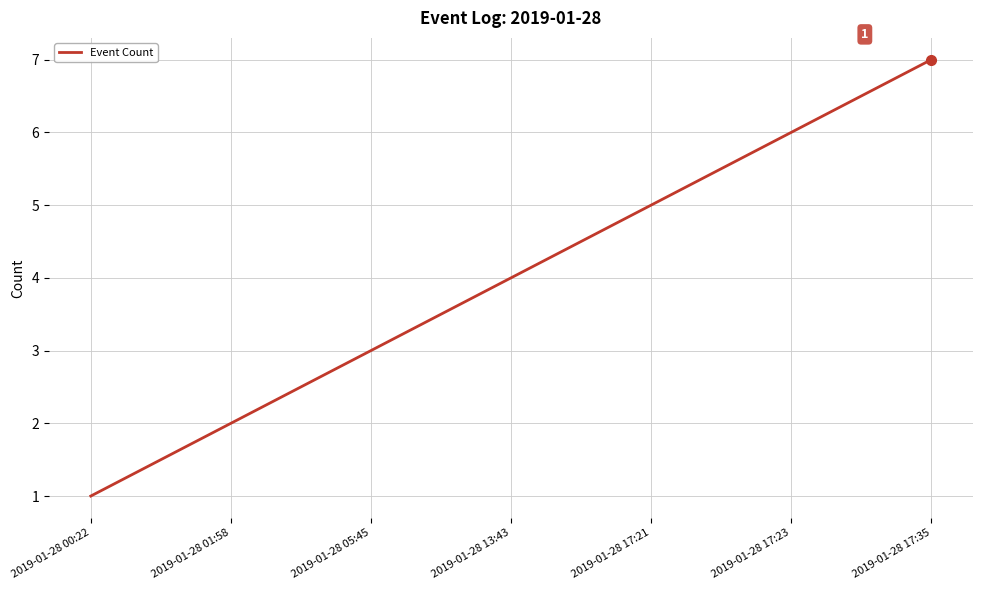

List the labels in order of value, largest first.

2019-01-28 17:35, 2019-01-28 17:23, 2019-01-28 17:21, 2019-01-28 13:43, 2019-01-28 05:45, 2019-01-28 01:58, 2019-01-28 00:22